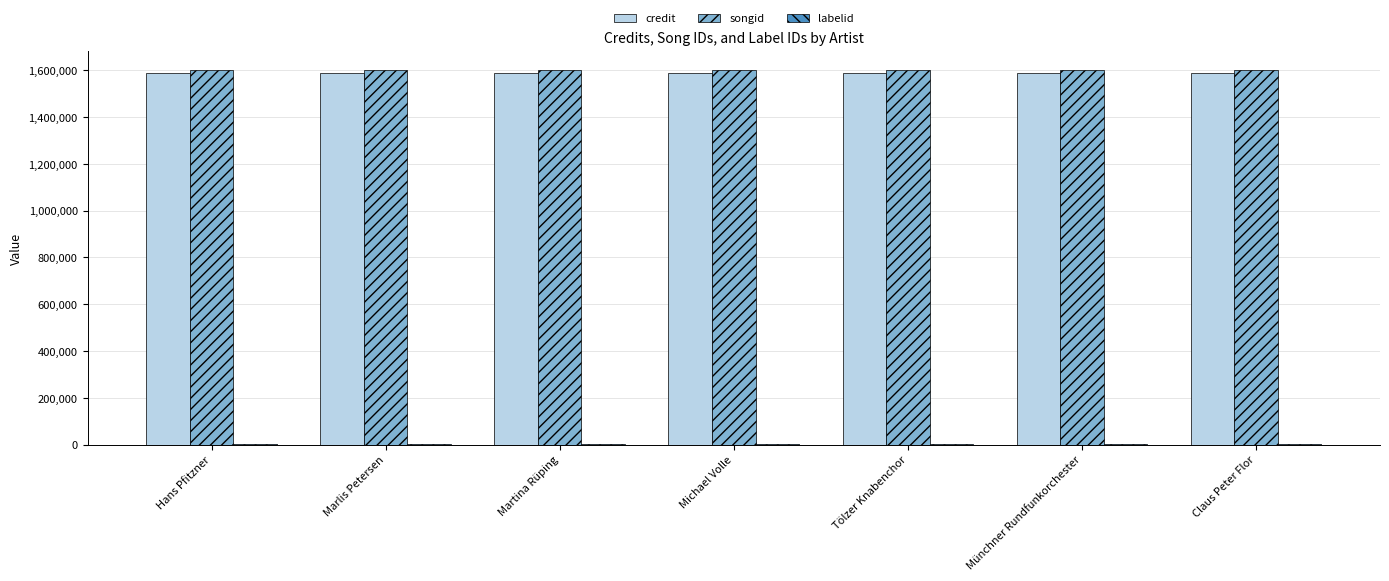

What is the sum of all credit values?

11114138